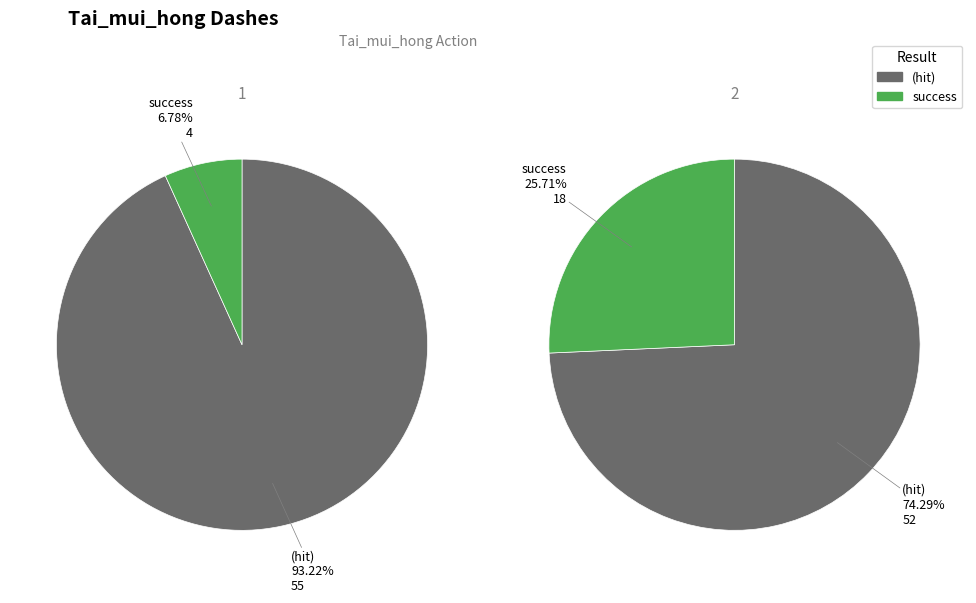

Does 1 account for over 50% of the chart?

No